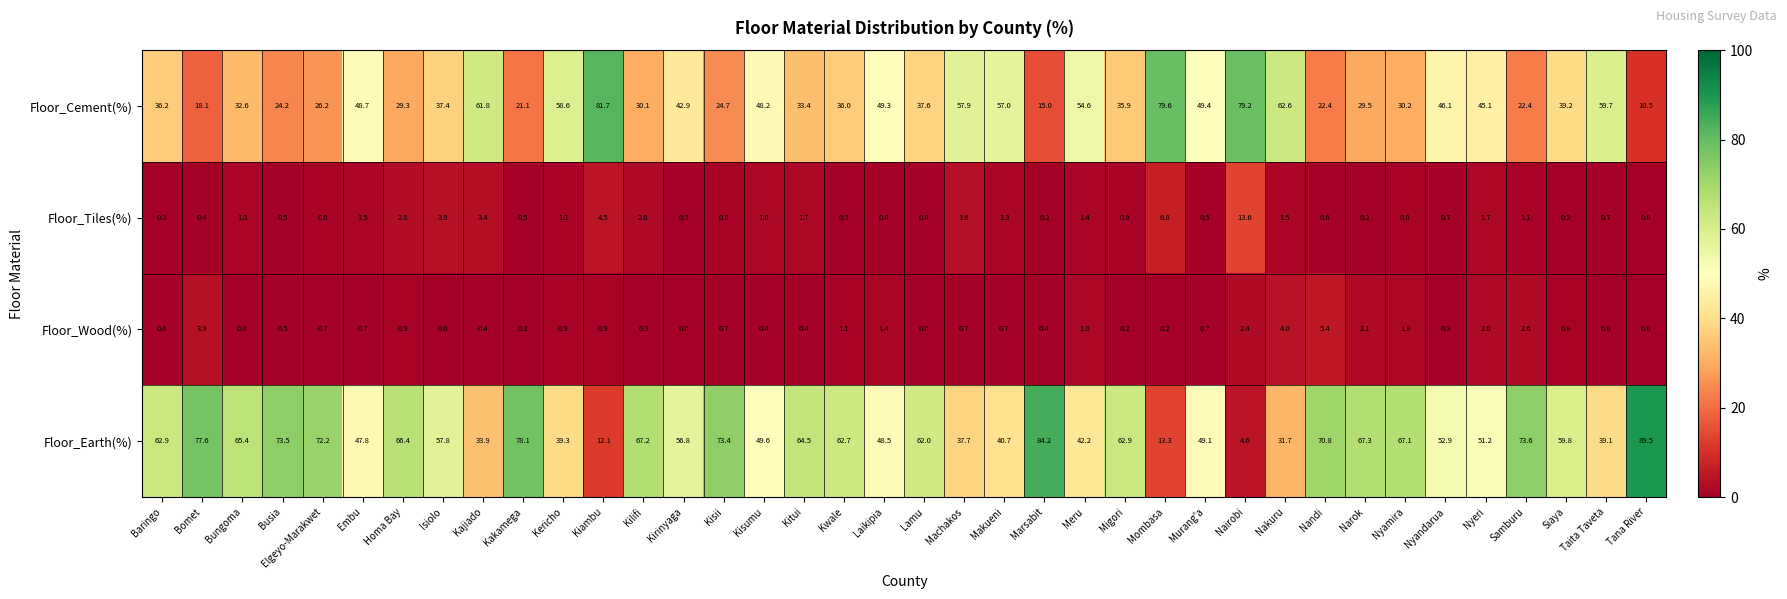

How many data points does each series have?

38